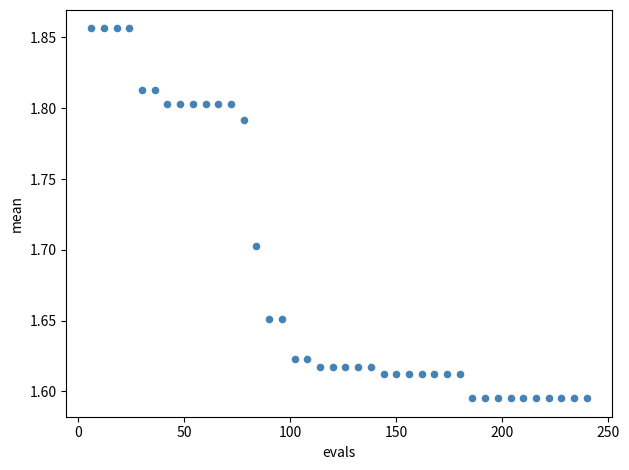

What is the range of X values (max minus min)?

234.0